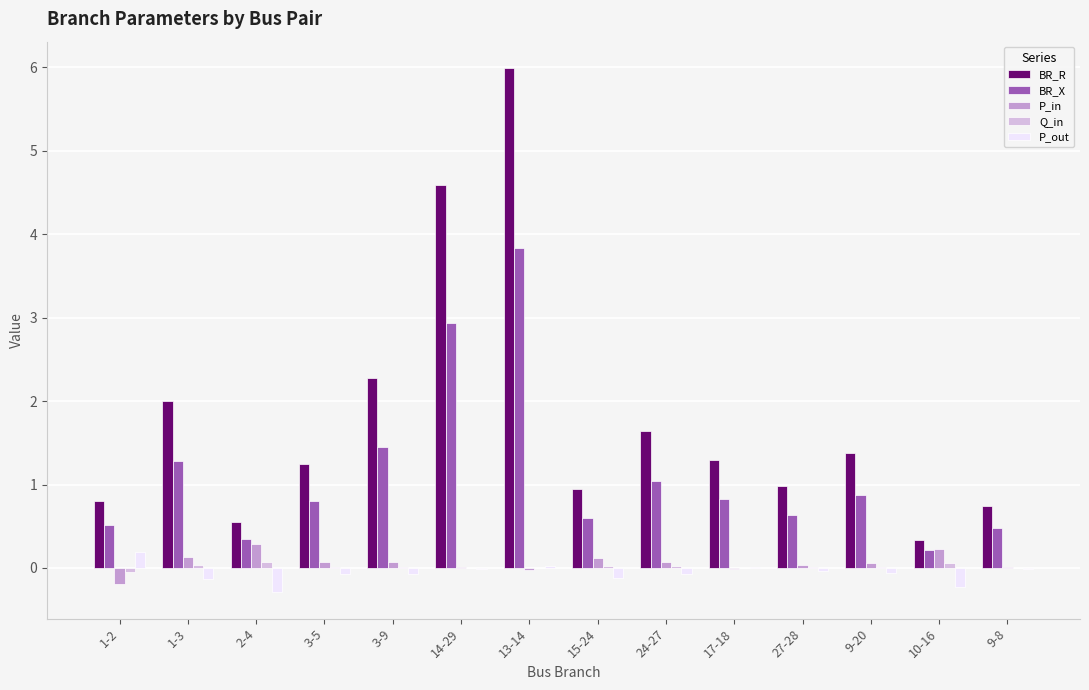

Read the BR_X value at 13-14.

3.8